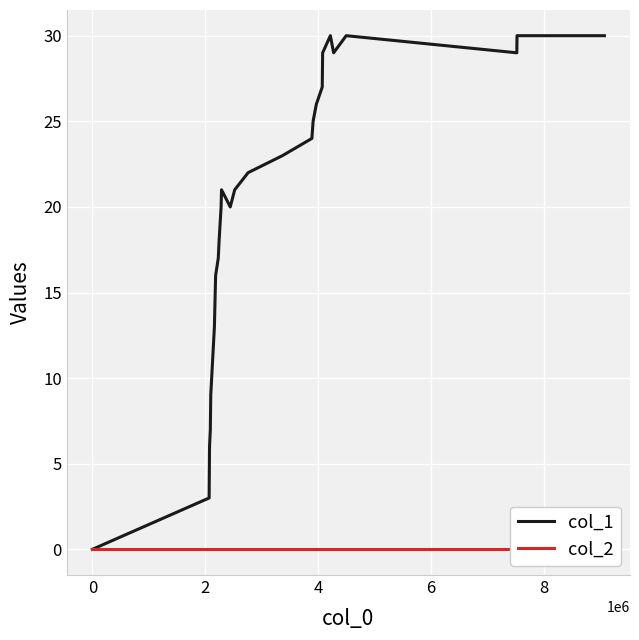

Rank the series by their average value, from lowest to highest.

col_2, col_1